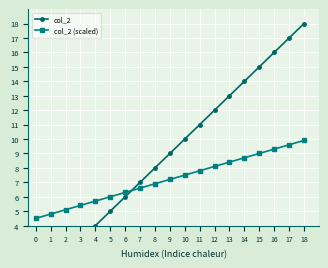

Does the chart display data point markers on the line(s)?

Yes